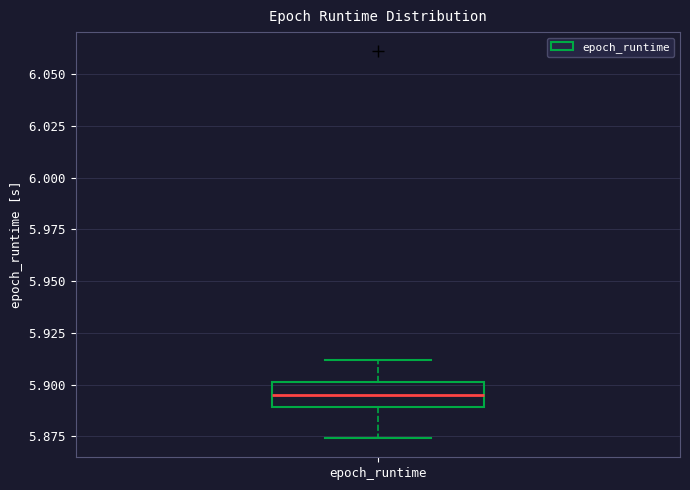

Transcribe this box plot: give where the median line is, the range the box spans, and where the two whiskers end, as read against the y-axis. The values are not printed on the chart, so give them approximately, as read against the axis.

median 5.895, box 5.890 to 5.900, whiskers 5.875 to 5.910